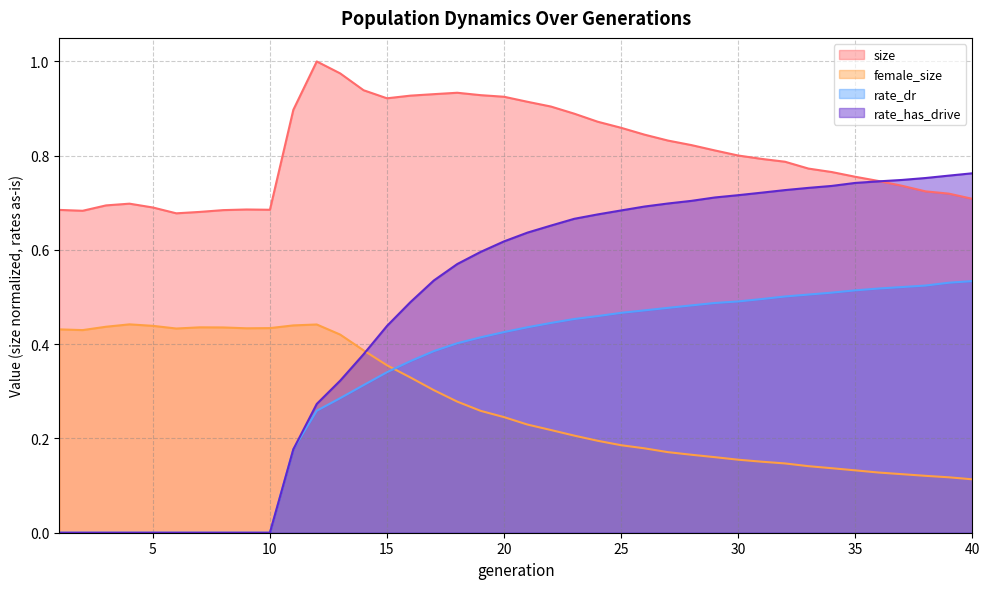

Which label corresponds to the largest value in the chart?

12